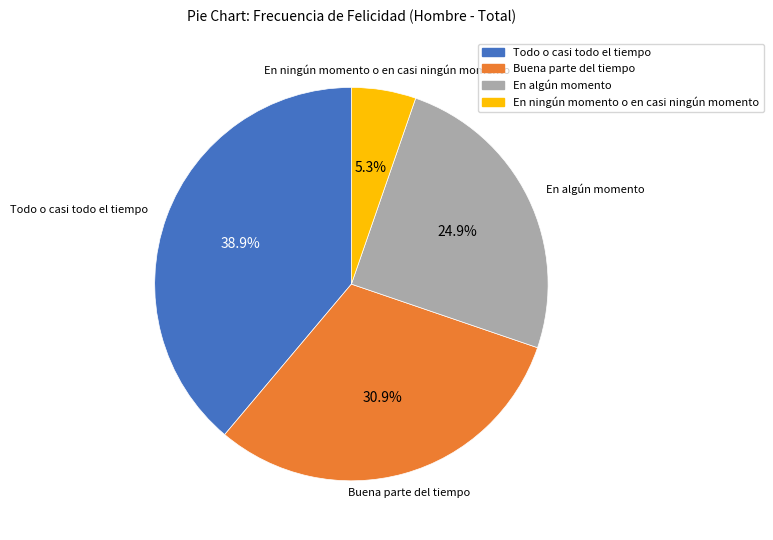

Approximately how many times larger is the value at Buena parte del tiempo compared to Todo o casi todo el tiempo?

0.8